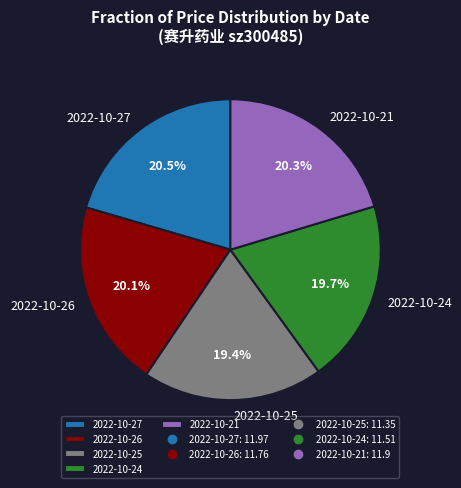

To the nearest percent, what portion does 2022-10-26 represent?

20%